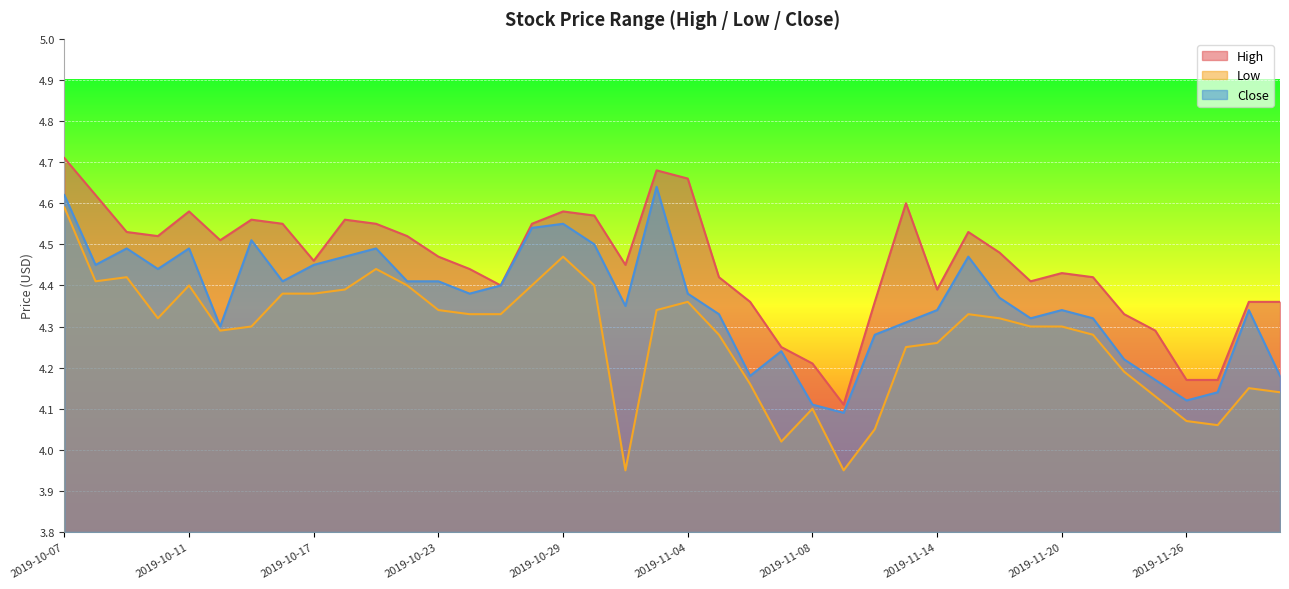

What is the lowest value of the High series?

4.1